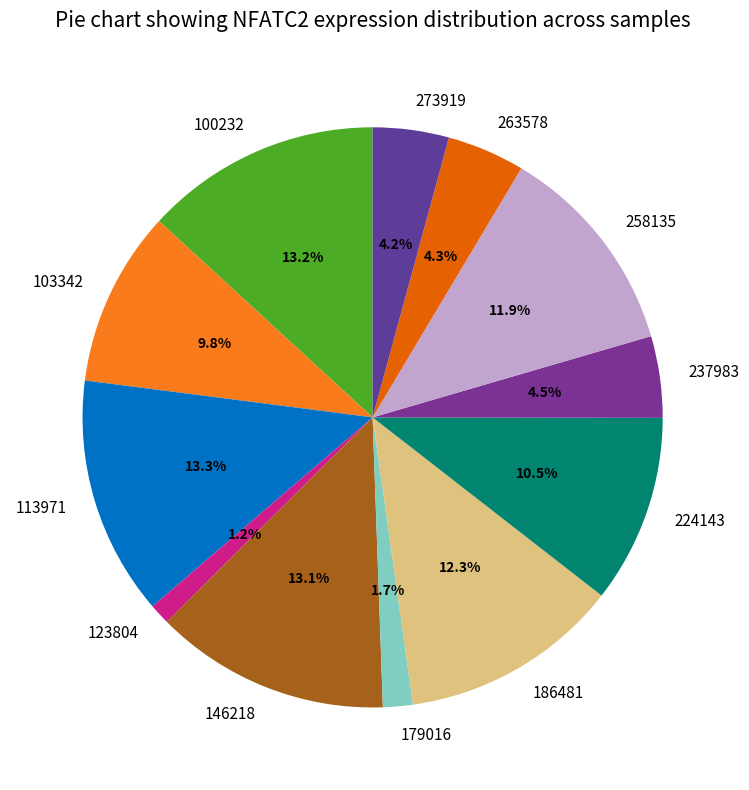

The 179016 slice represents 2% of the pie. True or false?

True